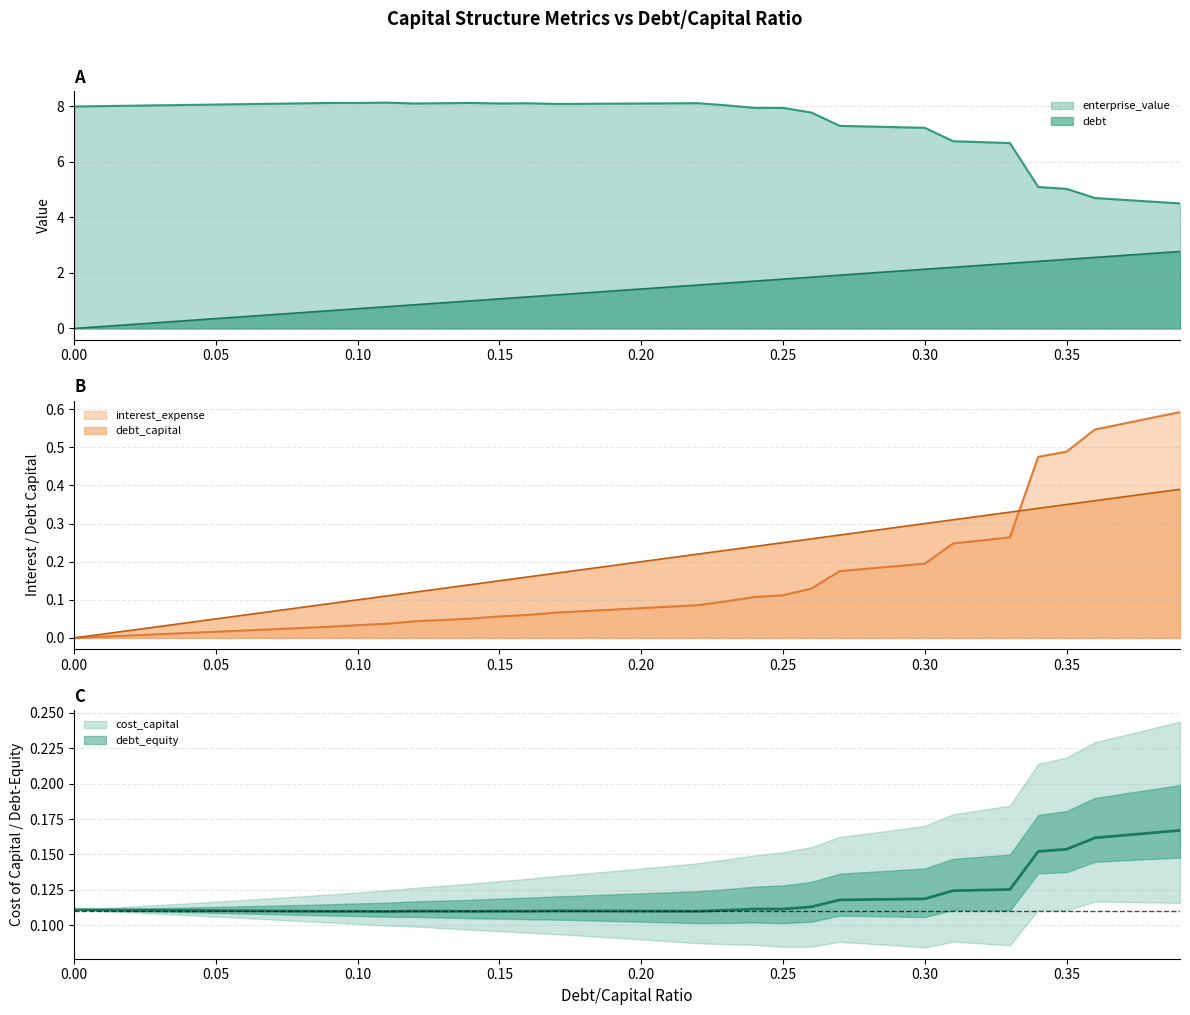

Is it true that debt equals 0.2 at 0.21?

True